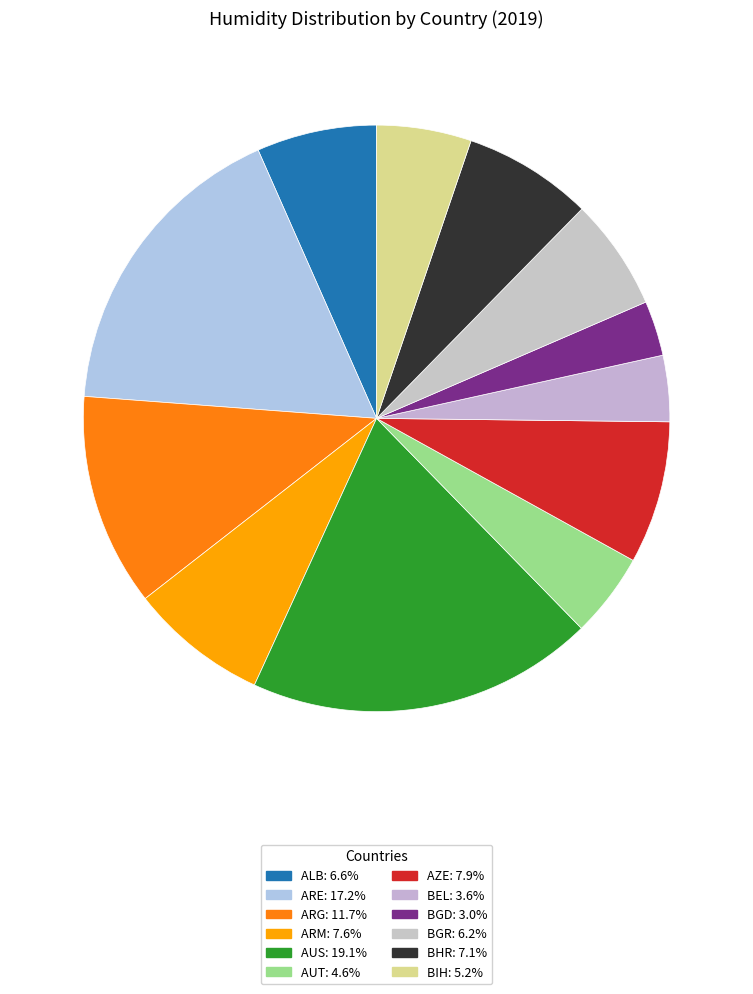

How many slices are in this pie chart?

12